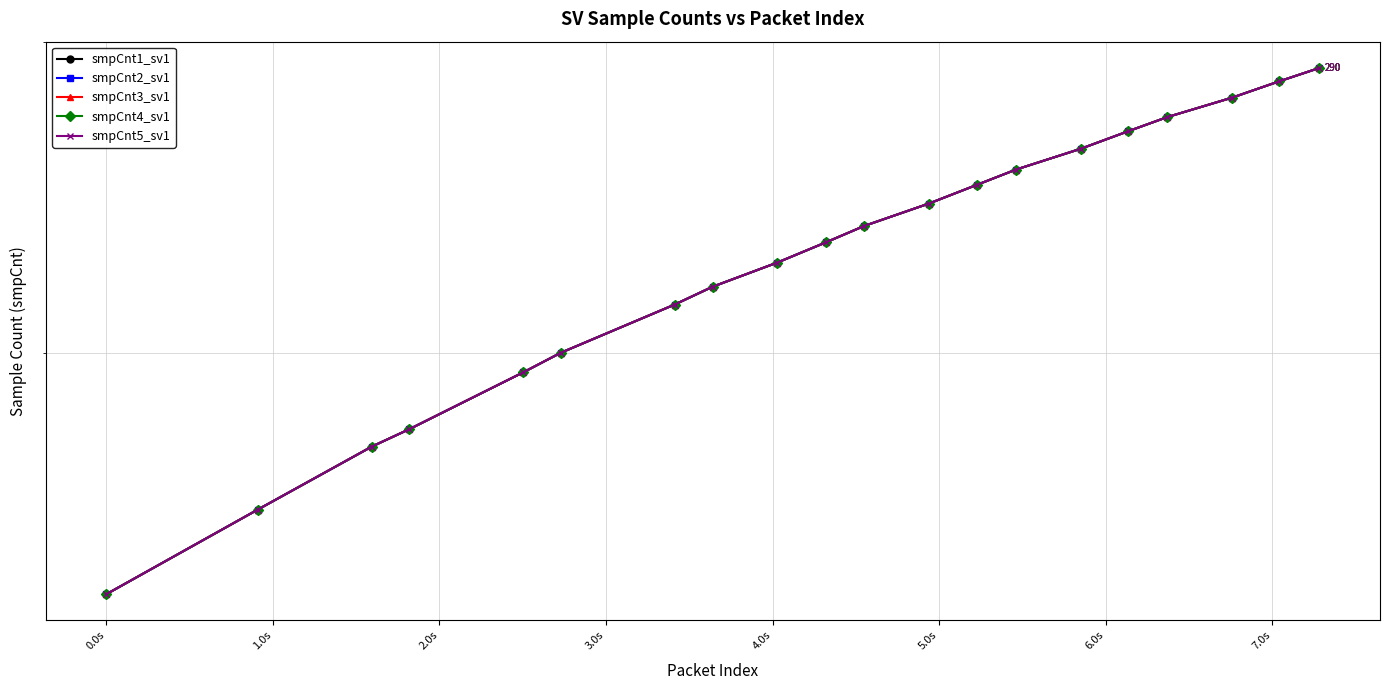

What are all the series names shown in the legend?

smpCnt1_sv1, smpCnt2_sv1, smpCnt3_sv1, smpCnt4_sv1, smpCnt5_sv1